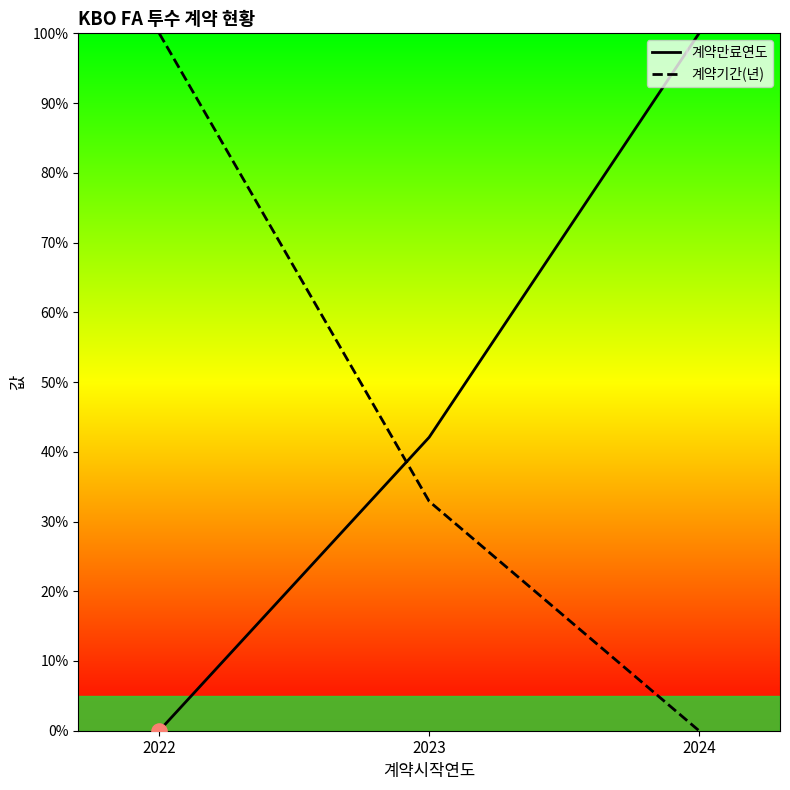

What are all the series names shown in the legend?

계약만료연도, 계약기간(년)